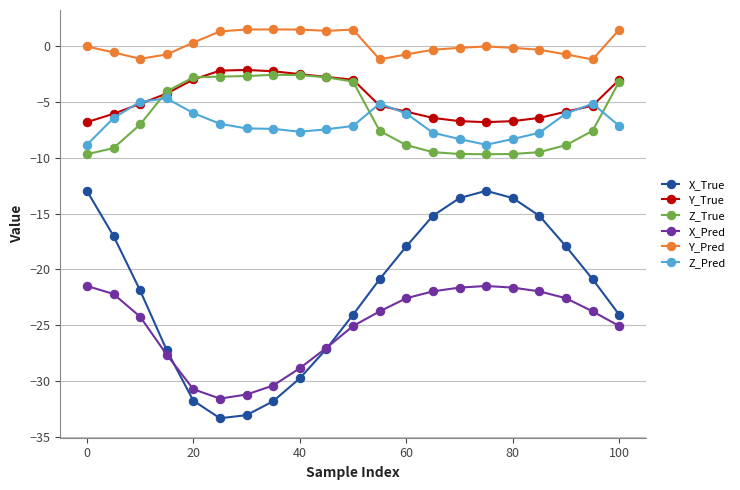

True or false: Y_Pred has more than 2 interior local peaks.

True